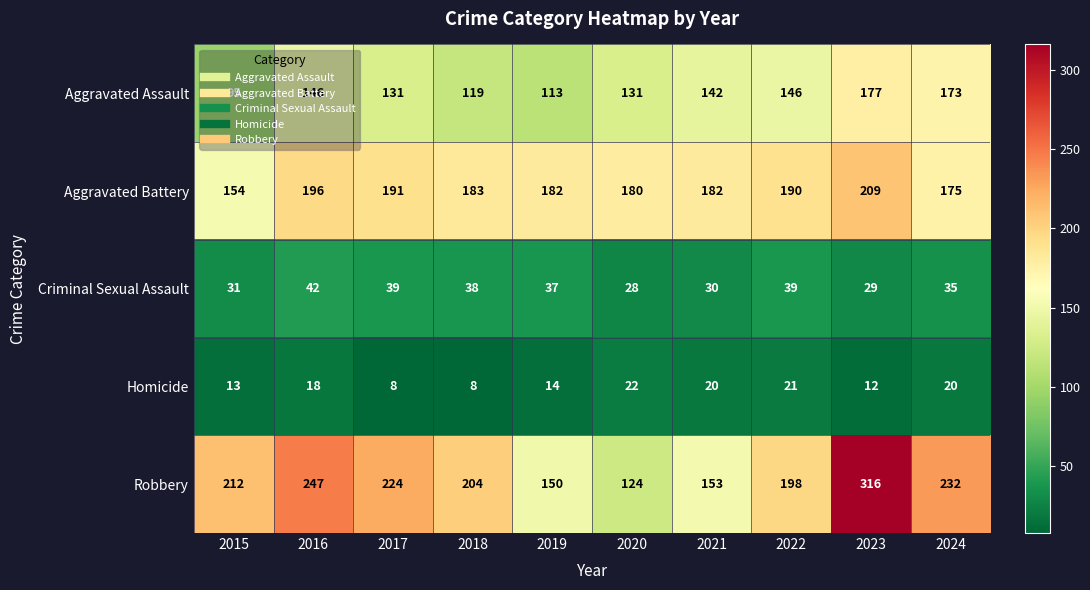

What is the sum of all Criminal Sexual Assault values?

348